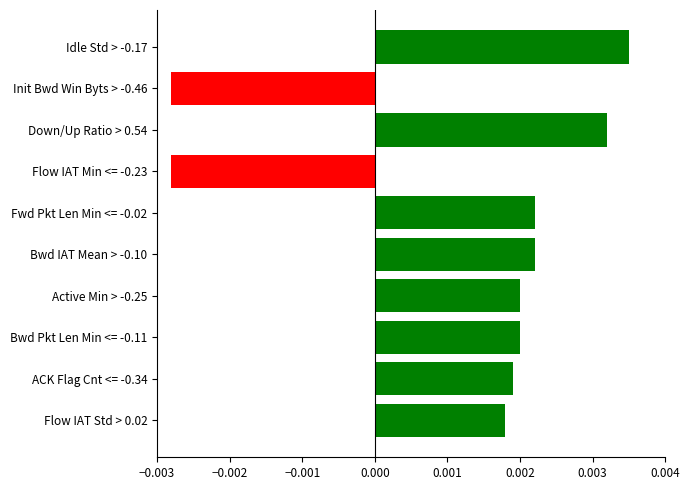

Are the bars horizontal?

Yes